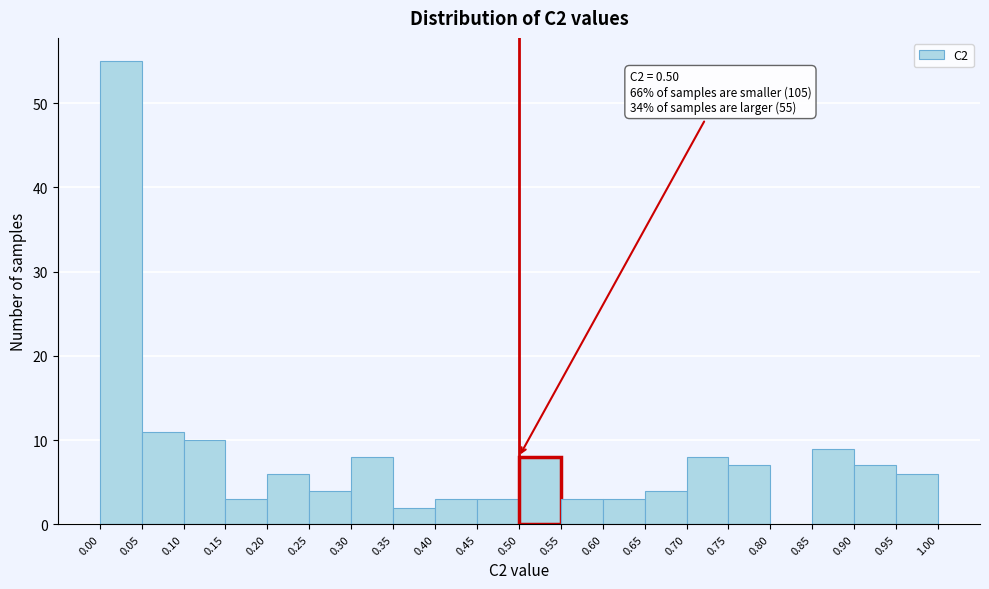

Which range on the x-axis has the tallest bar?

0.00 to 0.05